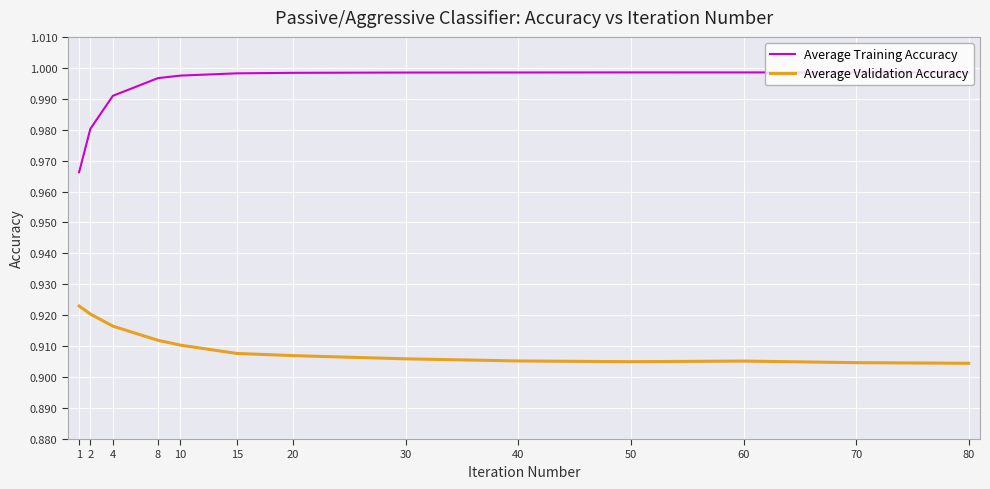

Is the value of Average Training Accuracy at 30 greater than the value of Average Validation Accuracy at 60?

Yes